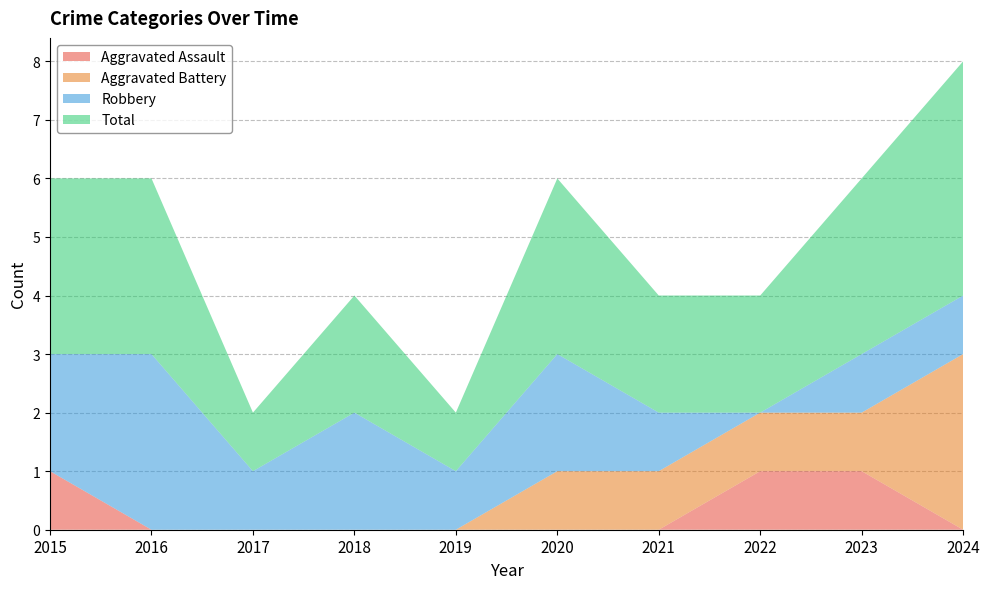

How many times do Robbery and Aggravated Assault cross each other?

1